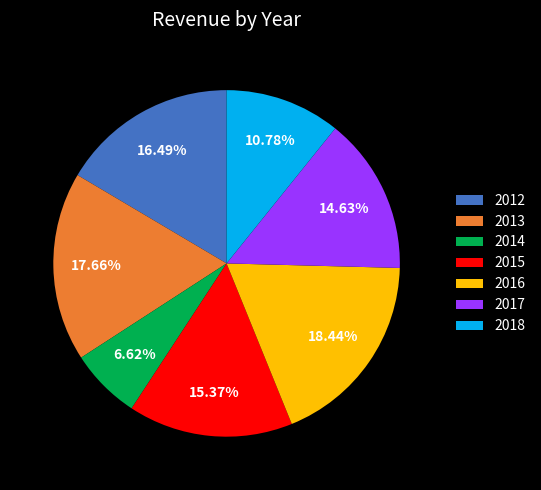

To the nearest percent, what percentage of the pie is 2015?

15%